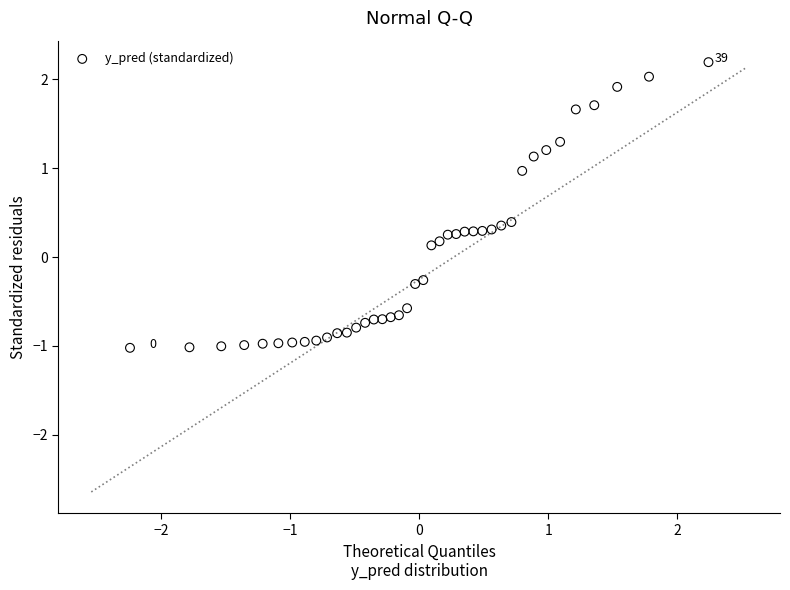

What is the range of X values (max minus min)?

4.5